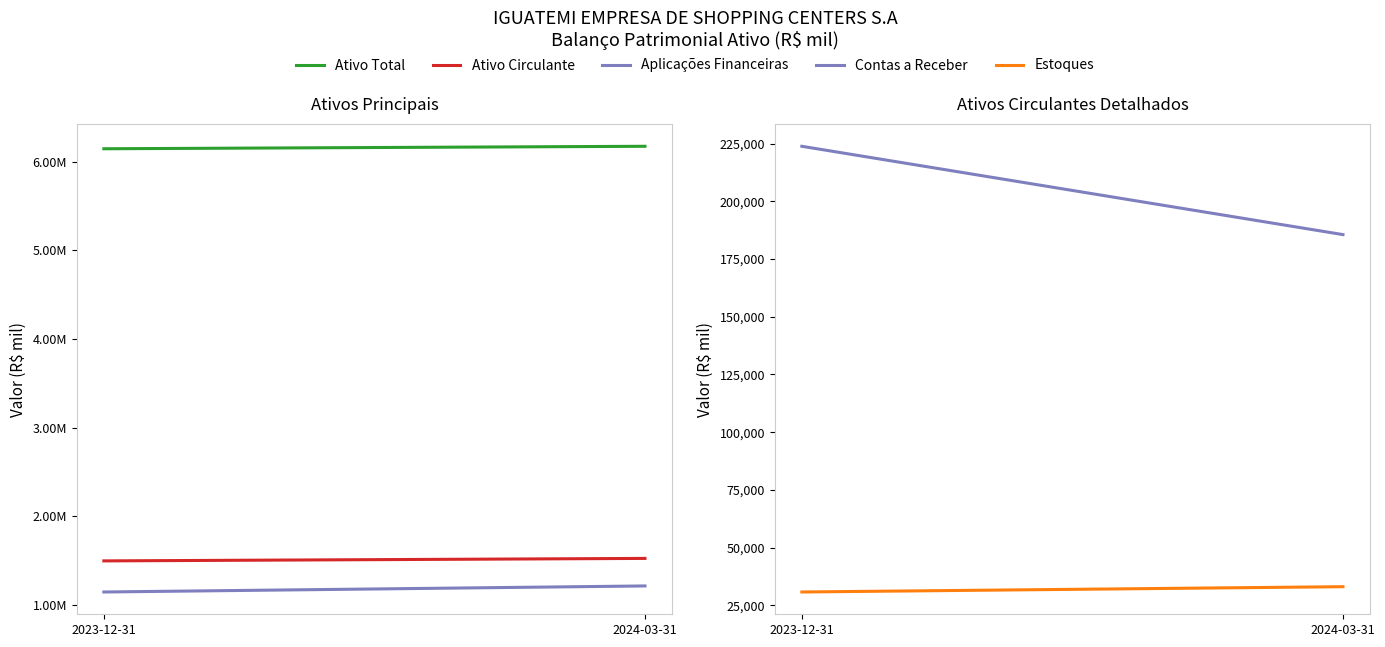

Is it true that Contas a Receber equals 223880 at 2023-12-31?

True